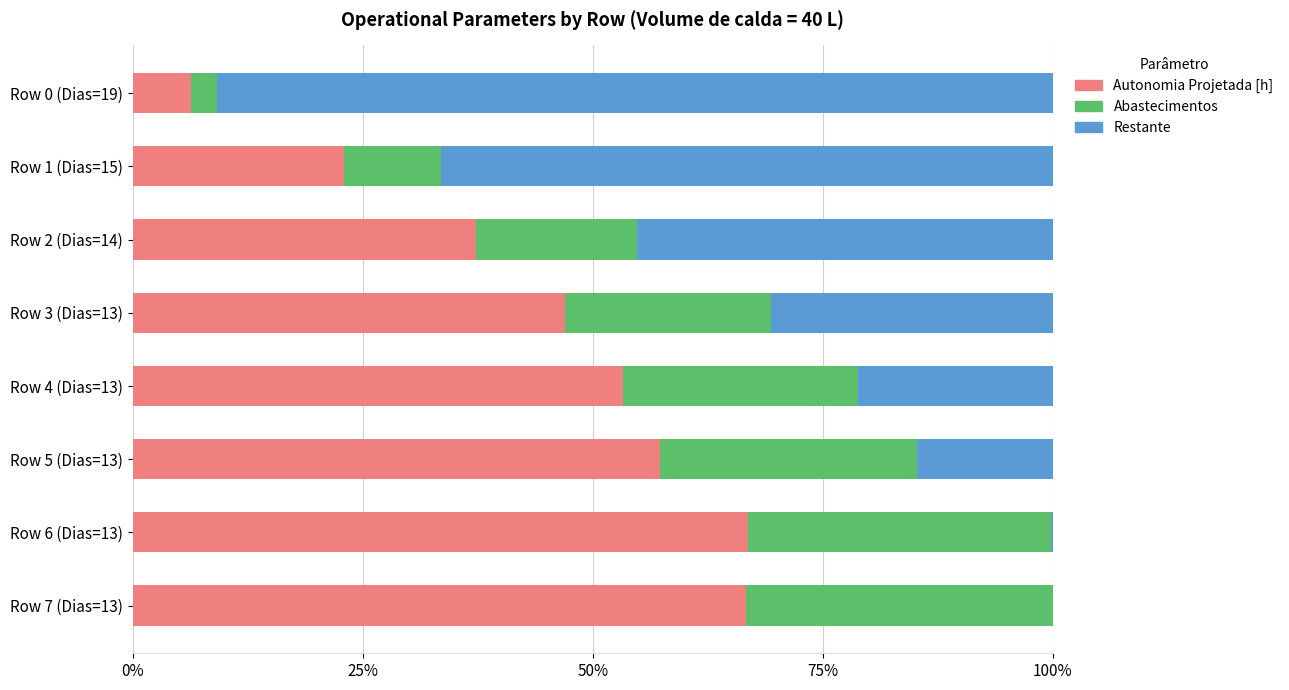

Is it true that Autonomia Projetada [h] equals 108.1 at Row 6 (Dias=13)?

False